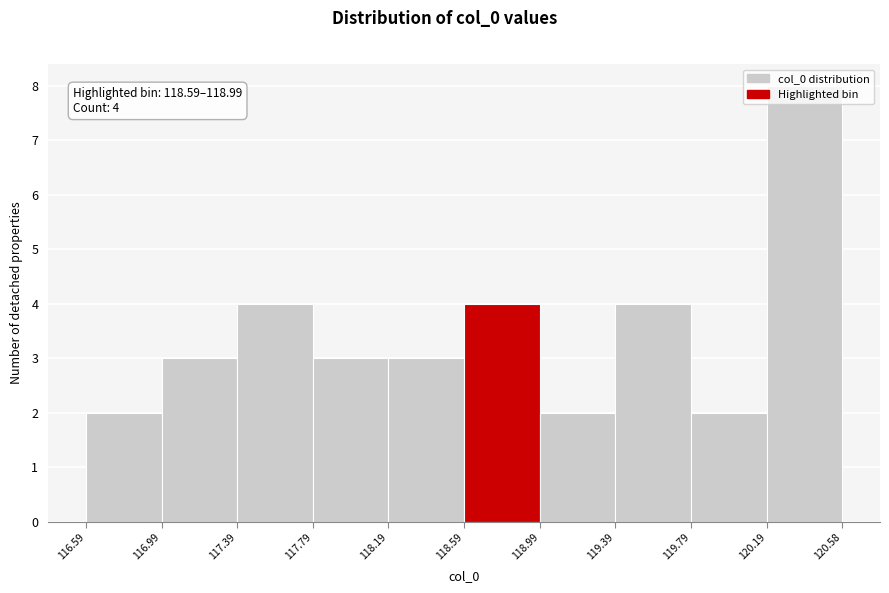

Which range on the x-axis has the tallest bar?

120.19 to 120.58